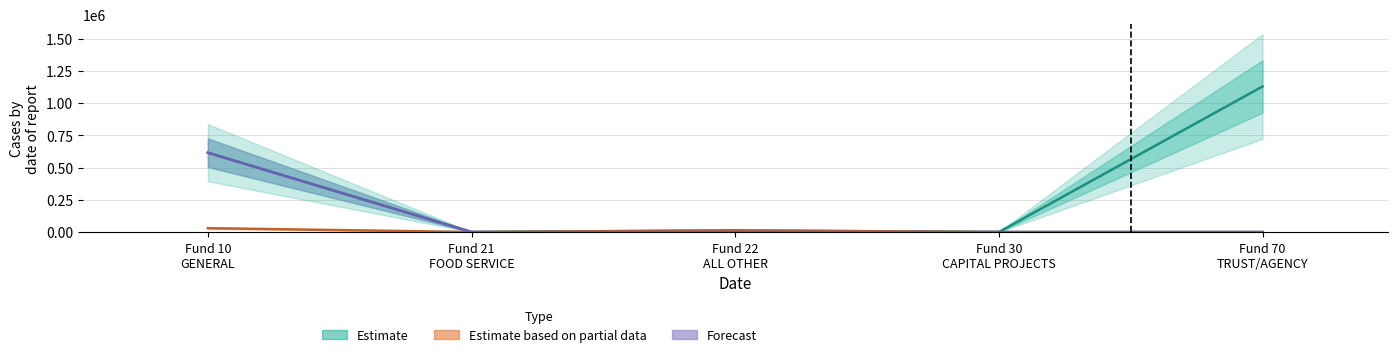

Where is Total Current Liabilities nearest to the value 14913?

Fund 22
ALL OTHER